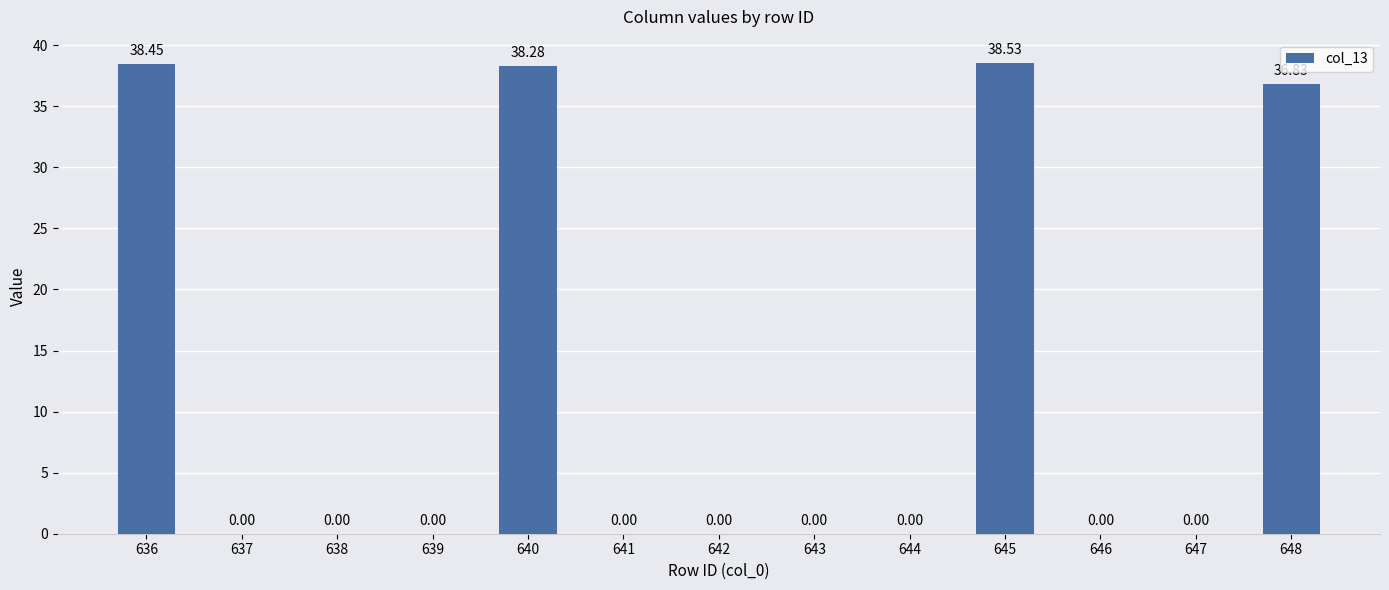

What is the sum of the values at 636 and 645?

77.0